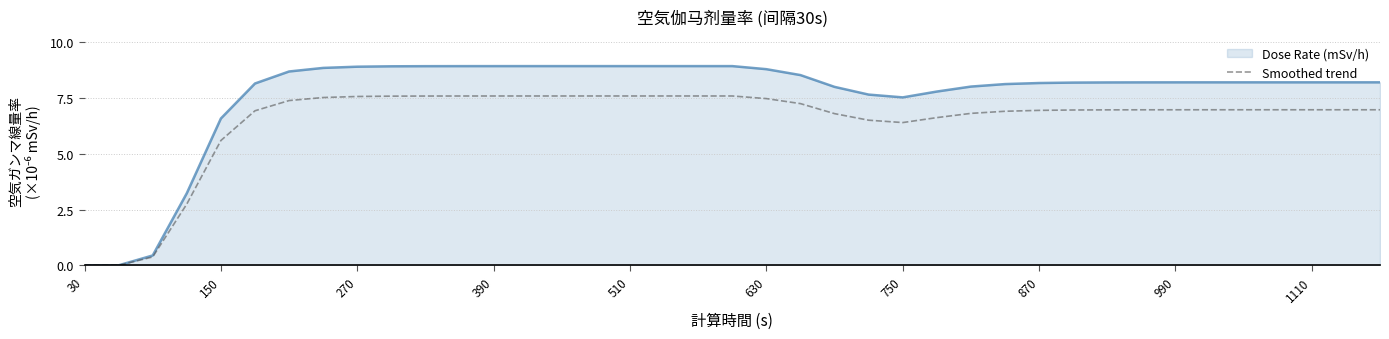

Rank the series by their maximum value, from highest to lowest.

Dose Rate (mSv/h), Smoothed trend